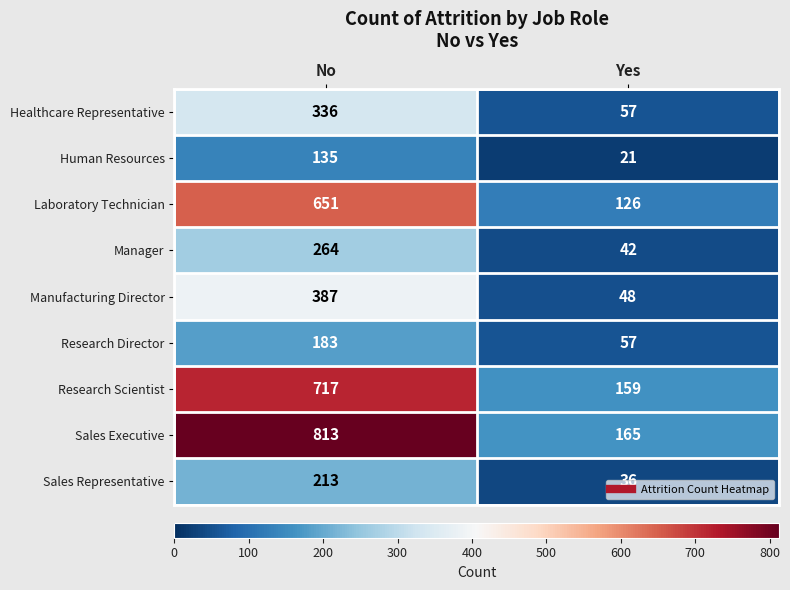

True or false: Human Resources has a value of 135 at No.

True